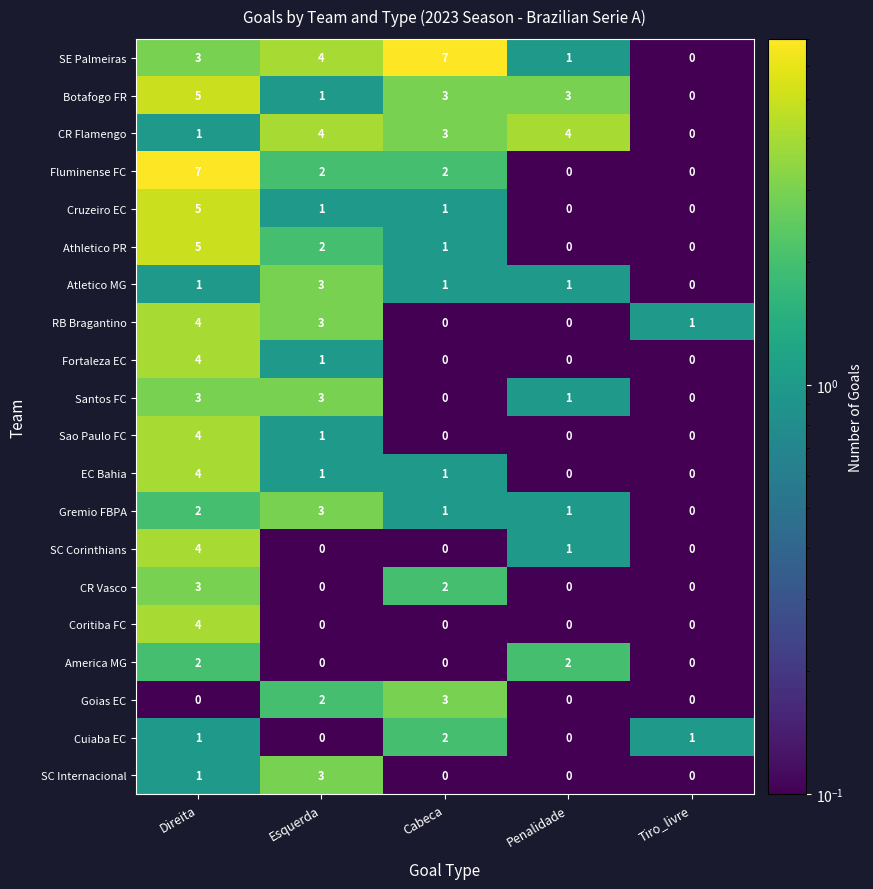

Count the number of data series in this chart.

20